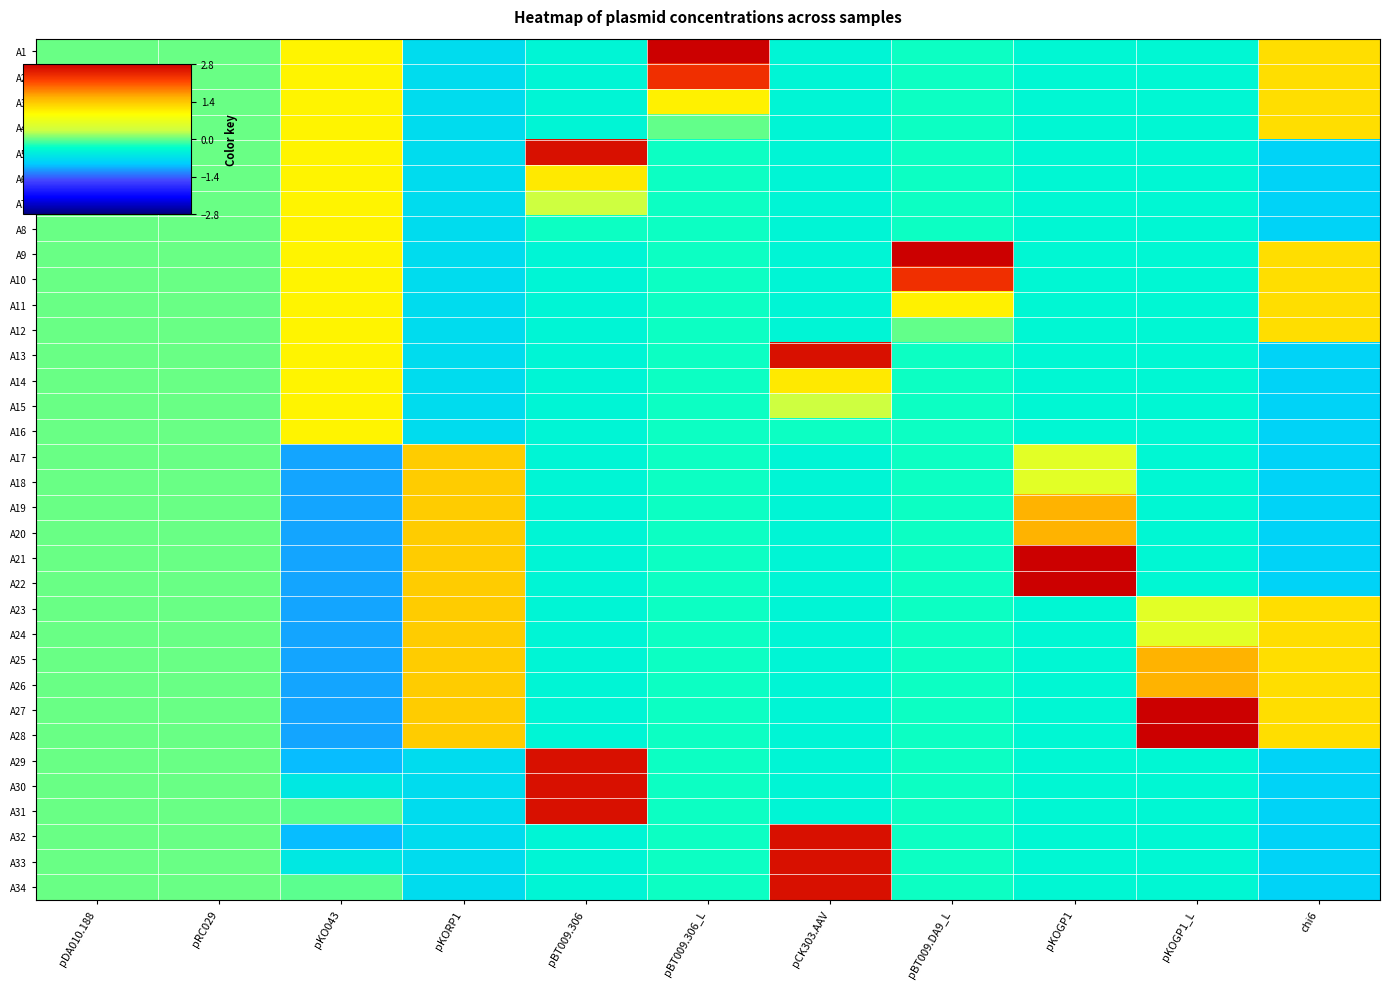

How many data points does each series have?

11